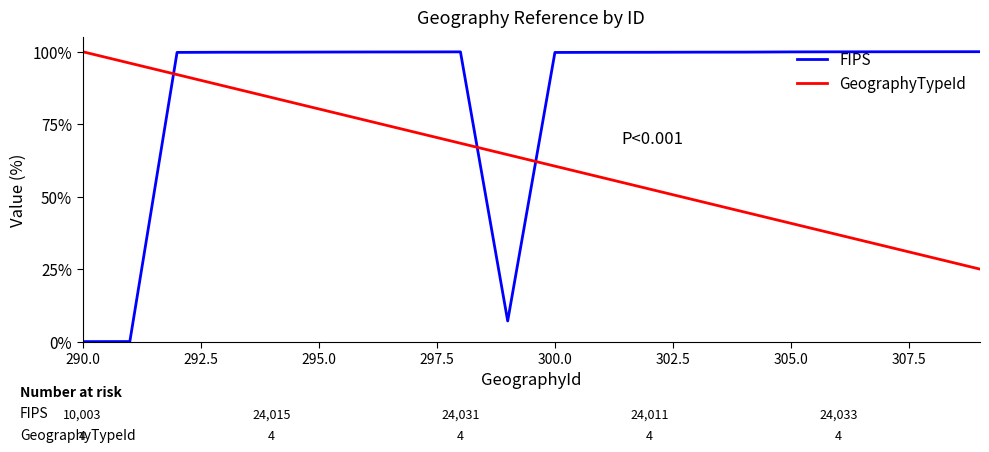

List the series in order of their overall mean, highest first.

FIPS, GeographyTypeId